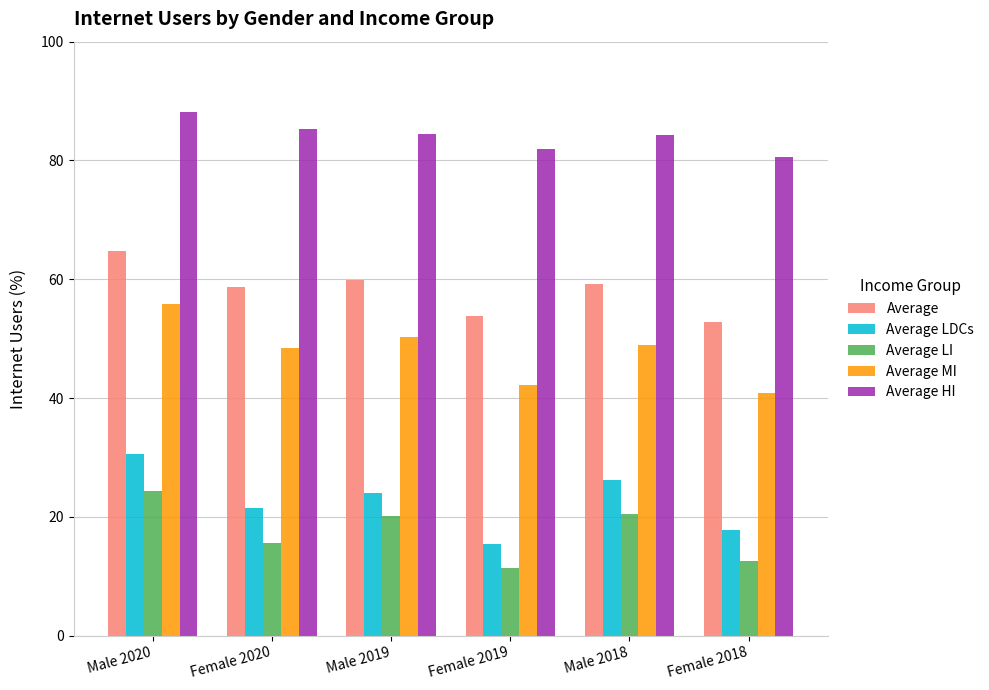

True or false: Average MI has a value of 67.1 at Female 2020.

False